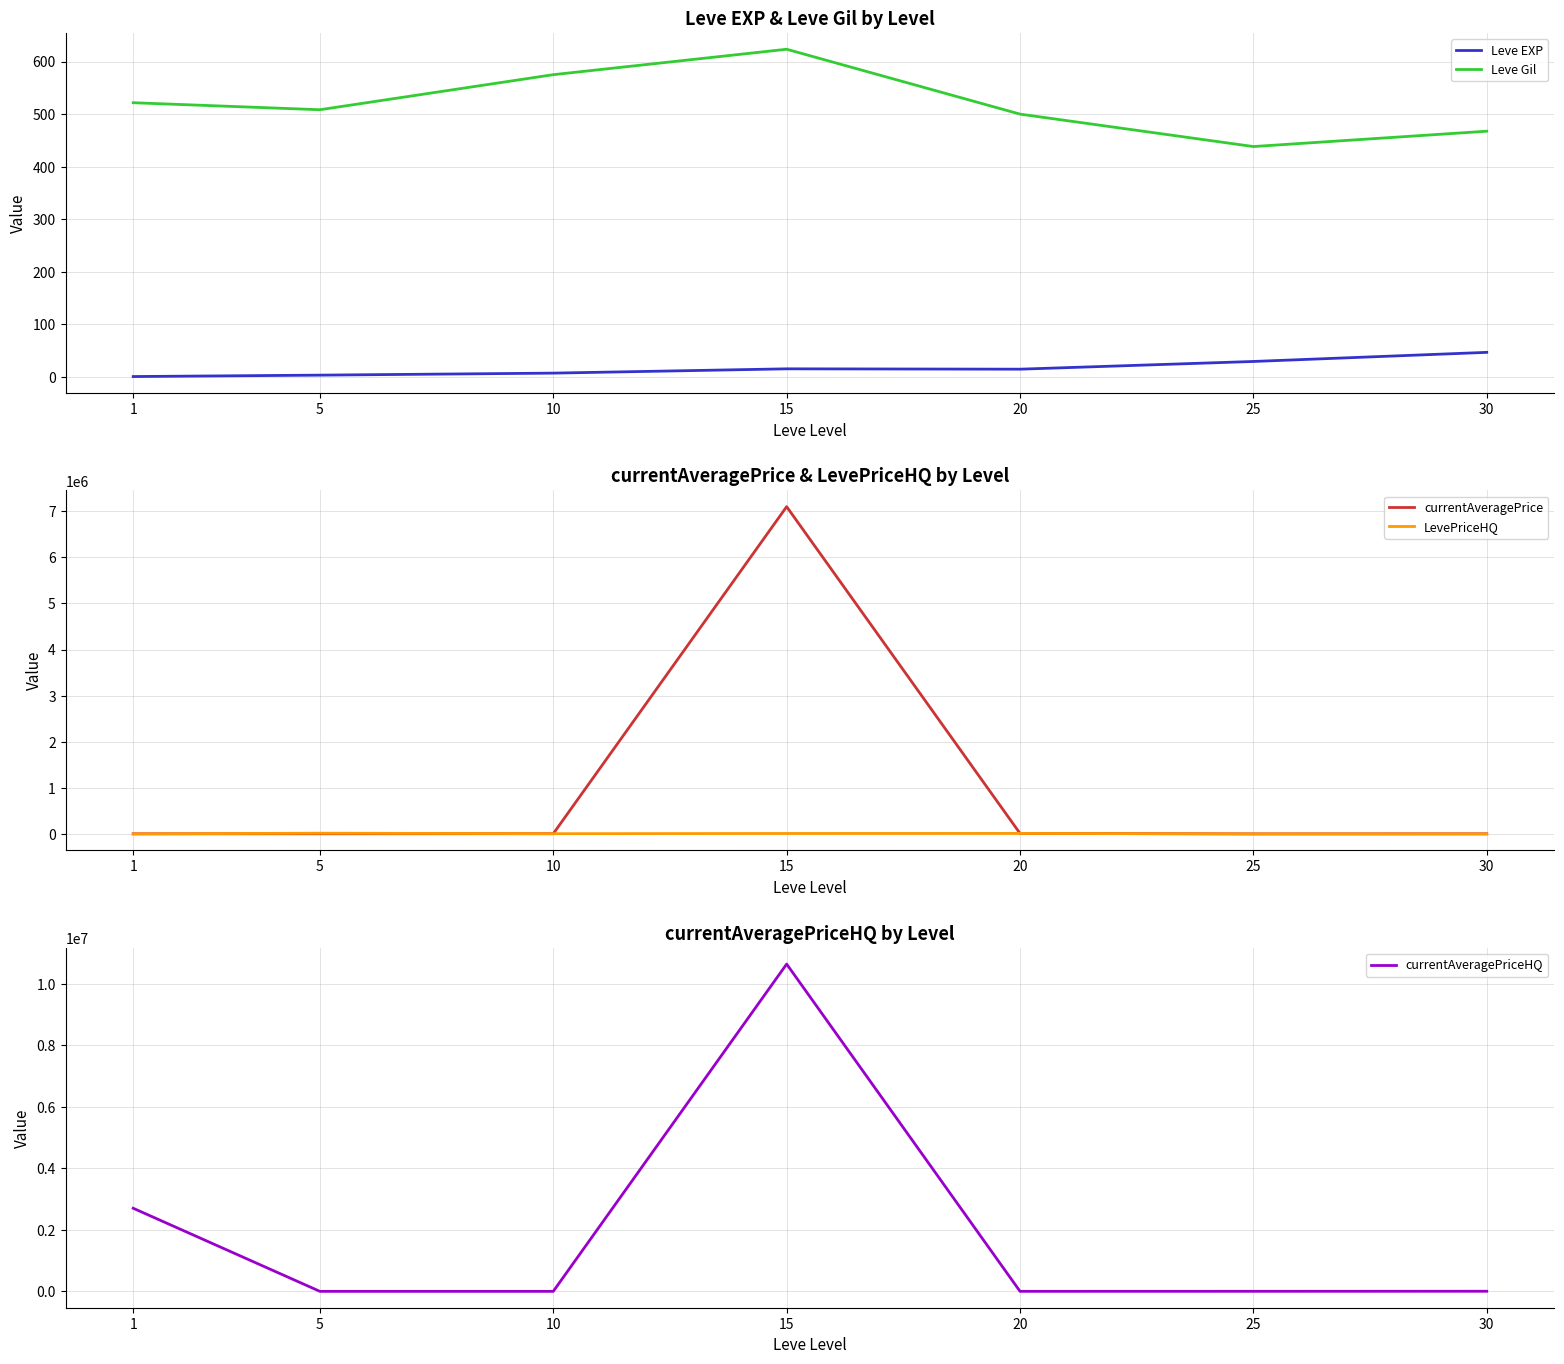

Reading right to left, transcribe all the data shown in this chart.

Leve EXP: 47.0	29.7	15.0	15.7	7.5	3.7	1.0
Leve Gil: 467.5	438.3	500.0	623.3	575.0	508.3	521.7
currentAveragePrice: 3375.0	1498.2	11799.0	7099391.5	5456.0	4153.8	3133.0
LevePriceHQ: 0.0	492.8	11726.7	10279.7	5668.3	16196.7	706.0
currentAveragePriceHQ: 3375.0	1683.2	750.2	10633767.0	541.0	133.3	2700569.2